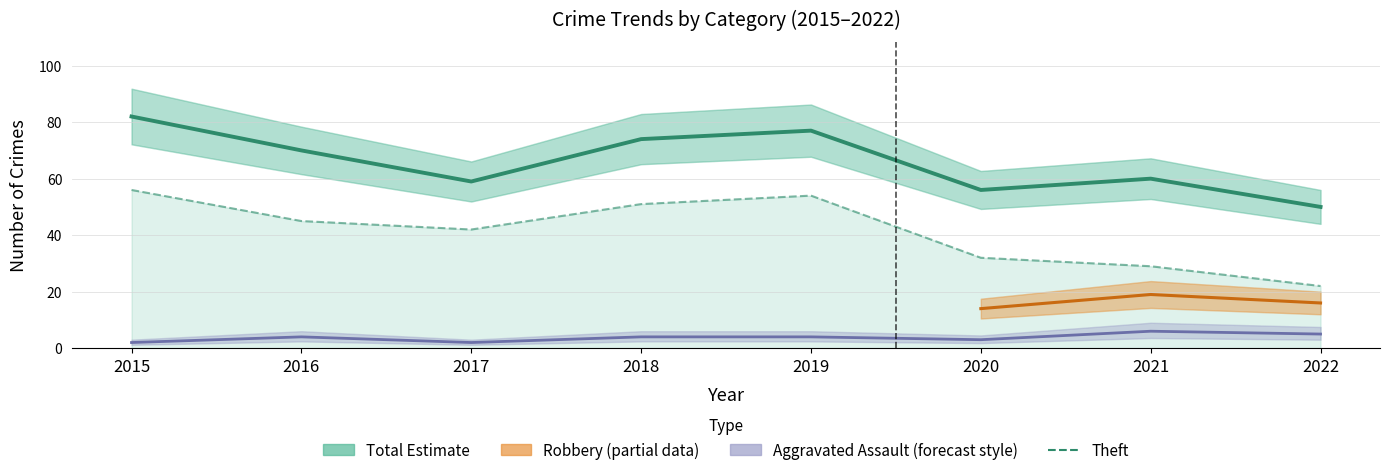

Is it true that Total equals 147 at 2015?

False